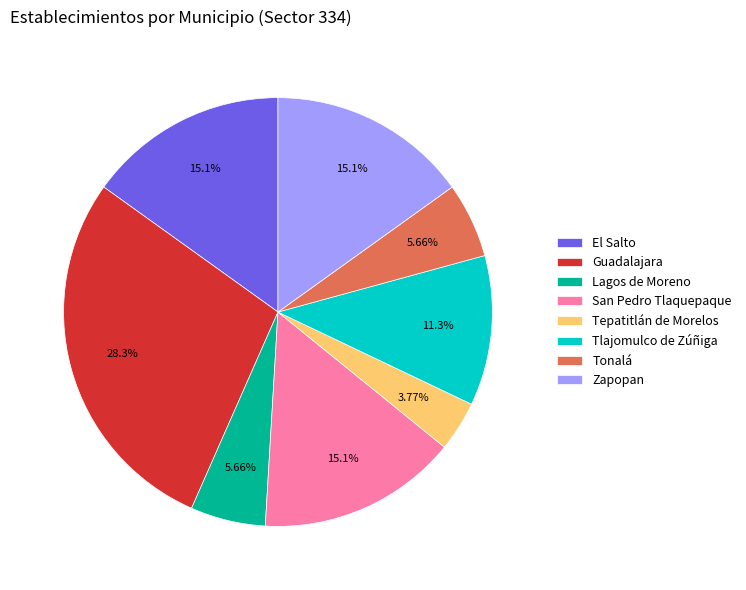

To the nearest percent, what portion does Lagos de Moreno represent?

6%